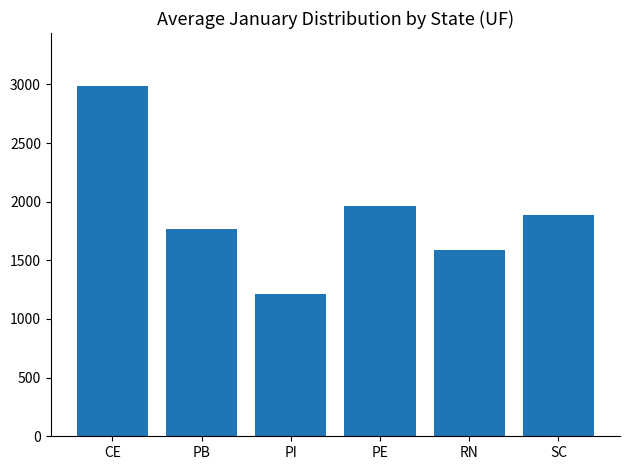

Reading left to right, list all the values displayed in this chart.

2989.6	1766.4	1210.0	1964.3	1591.5	1885.0